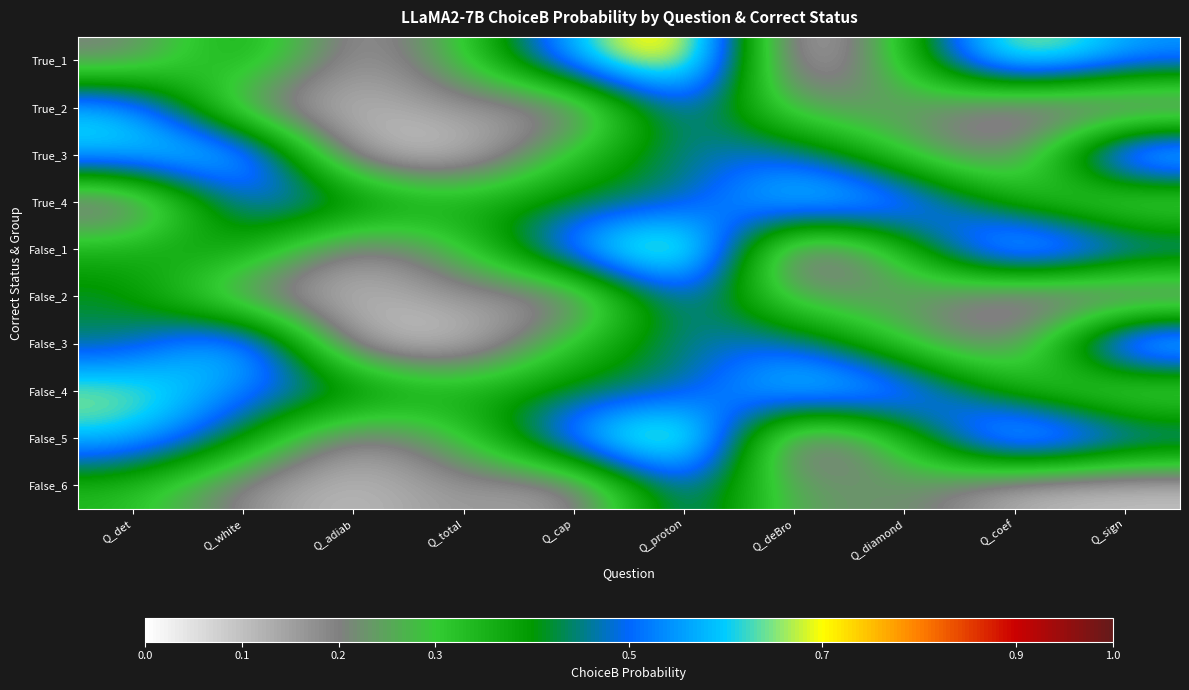

What is the spread (max minus min) of values at Q_adiab?

0.4